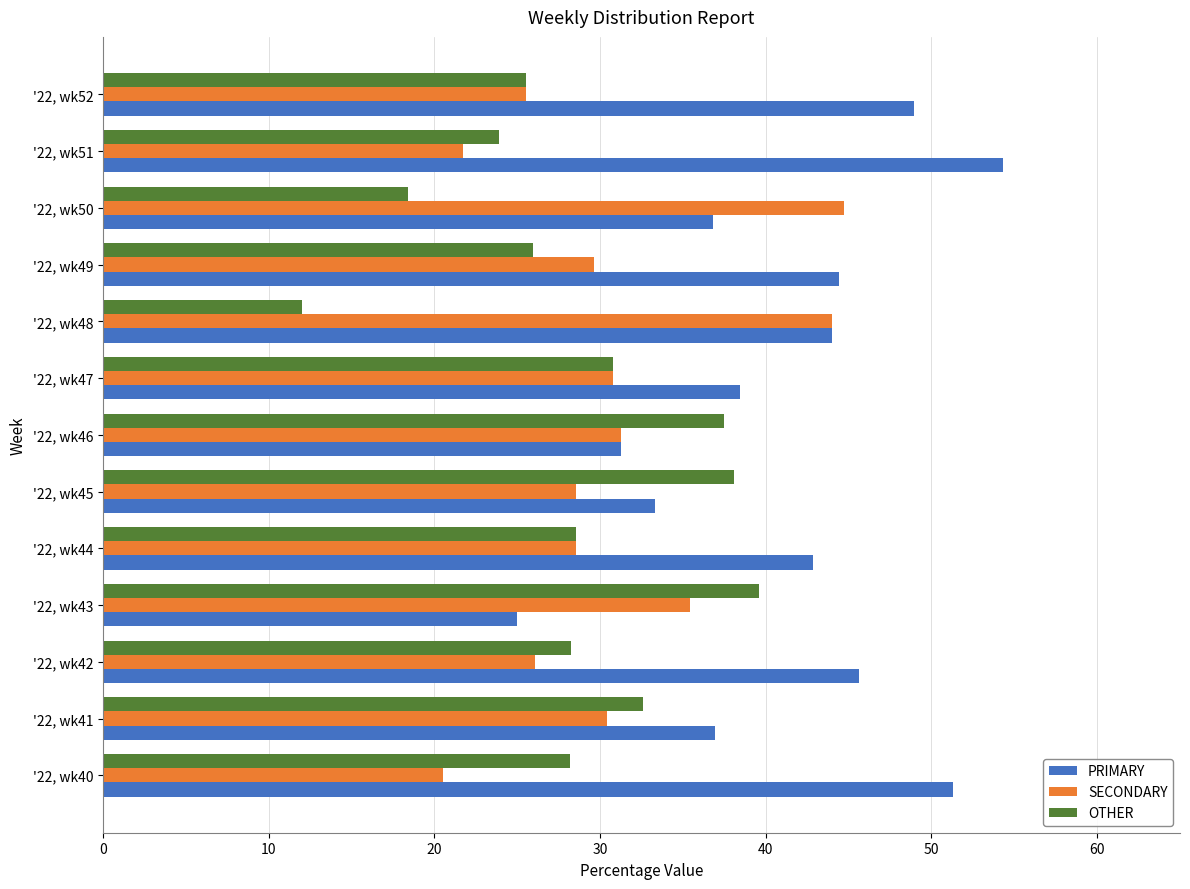

What is the difference between the maximum and minimum values in the PRIMARY series?

29.3